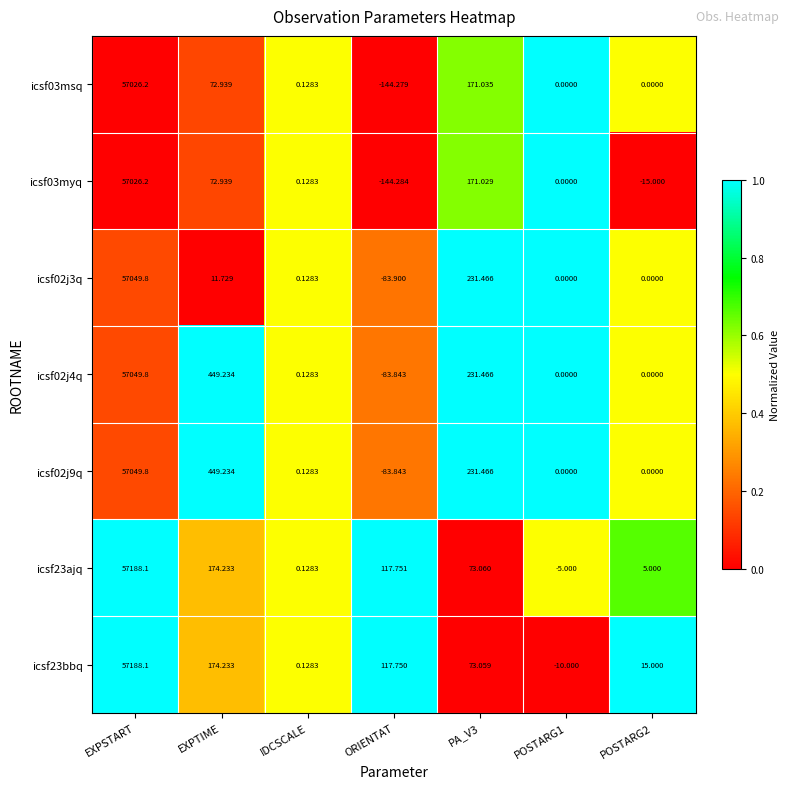

At which label does icsf02j4q first exceed 0?

EXPSTART